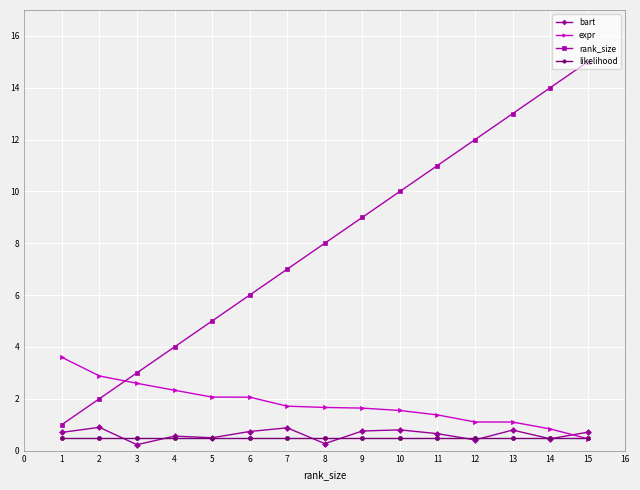

True or false: rank_size and likelihood cross at least once.

False